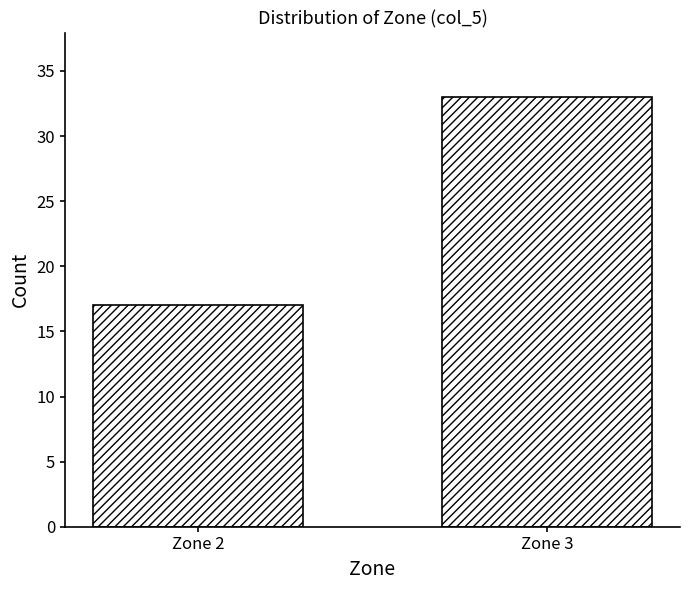

Reading left to right, extract all data points from this chart.

17	33